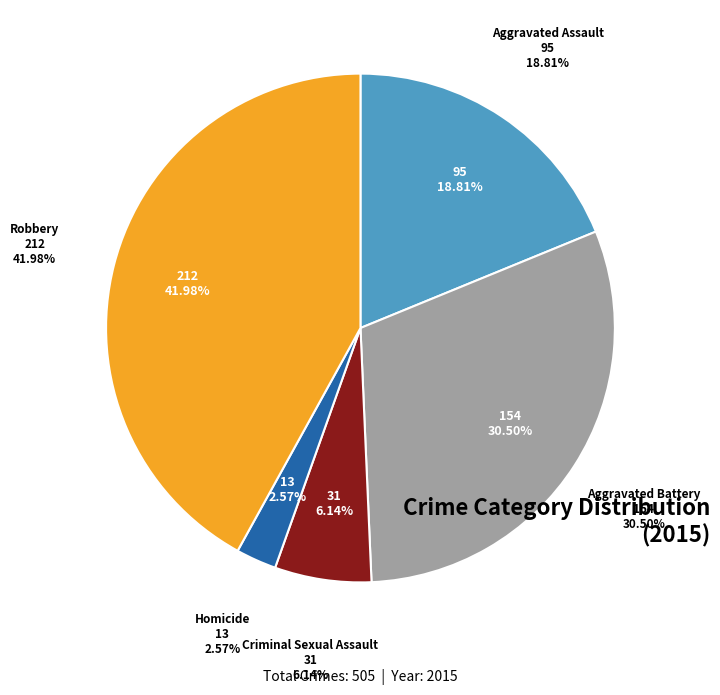

What is the change in value from Aggravated Assault to Robbery?

+117